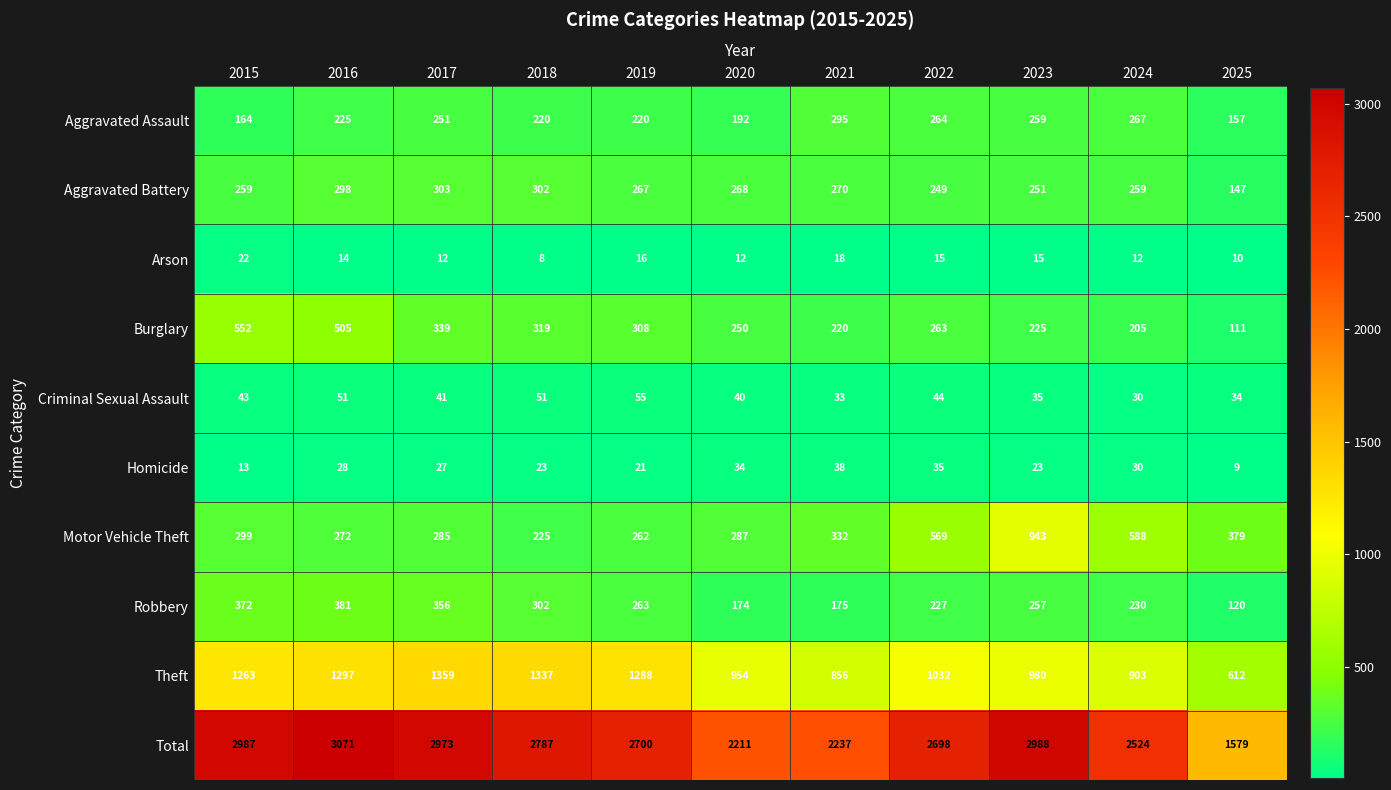

How many distinct data groups are displayed?

10